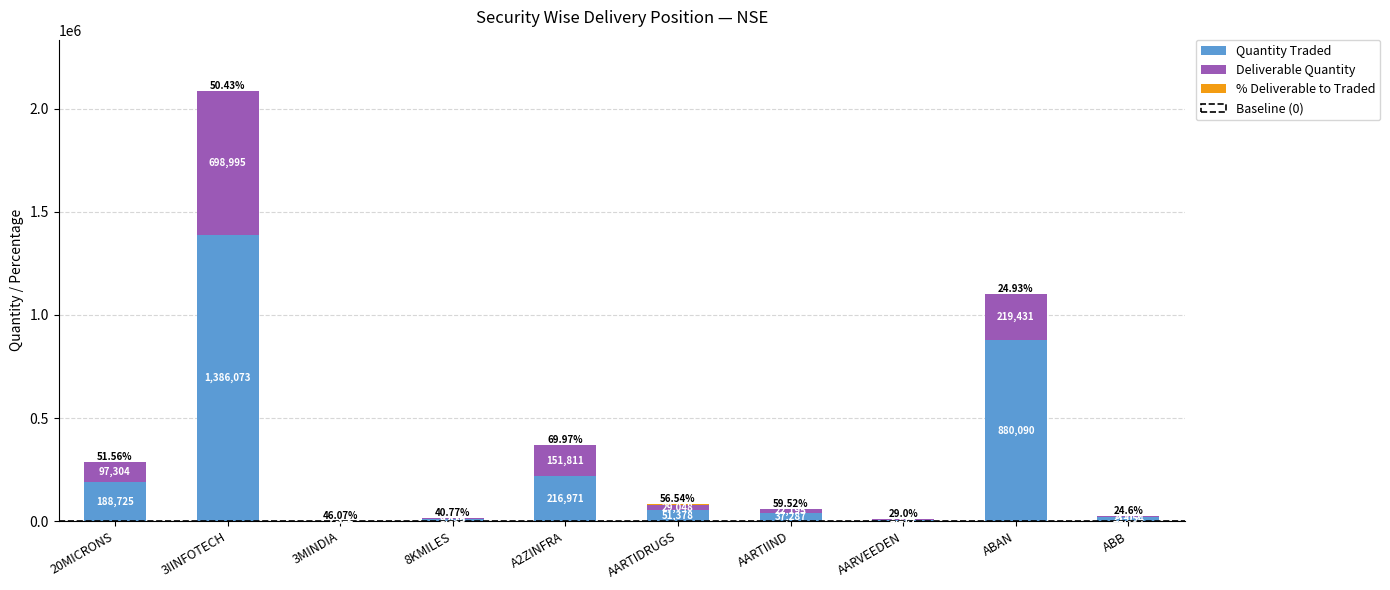

Are the bars grouped side by side (vs. stacked)?

No